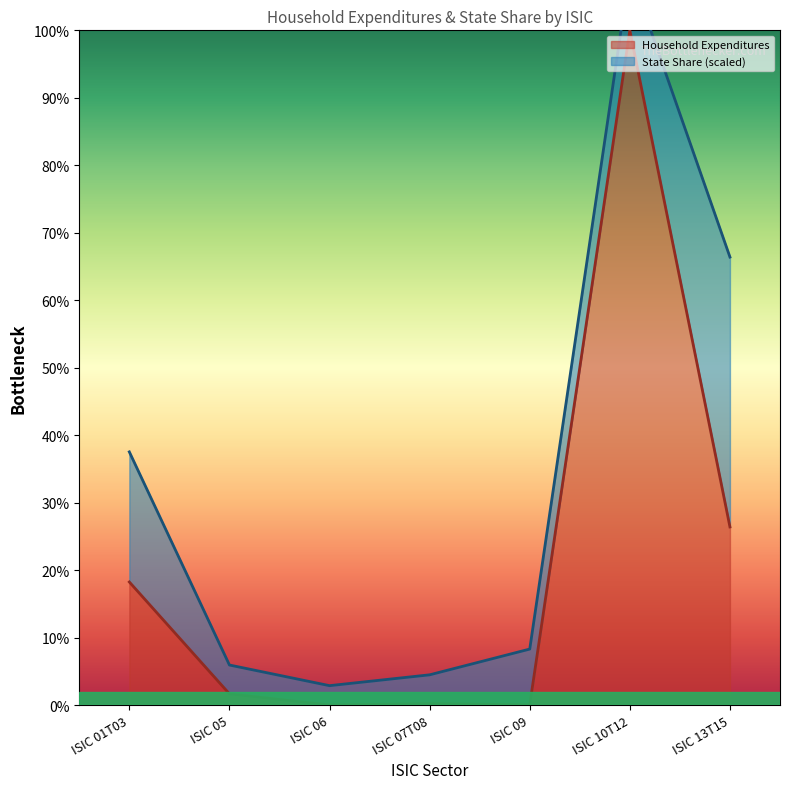

List the labels in order of value, largest first.

ISIC 10T12, ISIC 13T15, ISIC 01T03, ISIC 05, ISIC 07T08, ISIC 09, ISIC 06